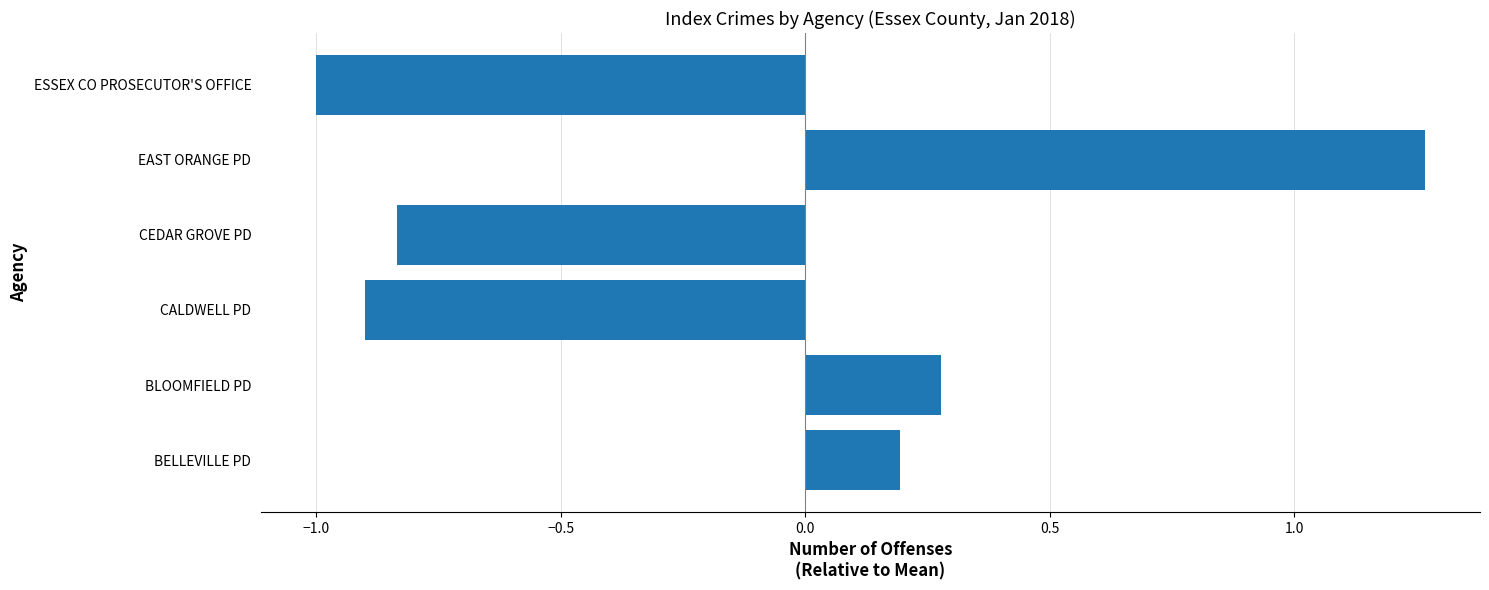

What is the sum of all values?

-1.0